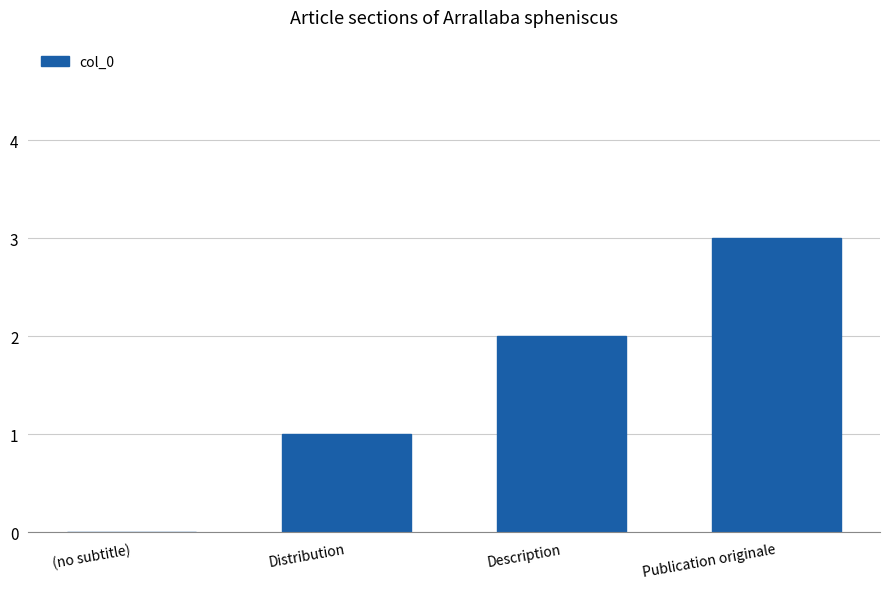

True or false: the data shows 2 at Description.

True